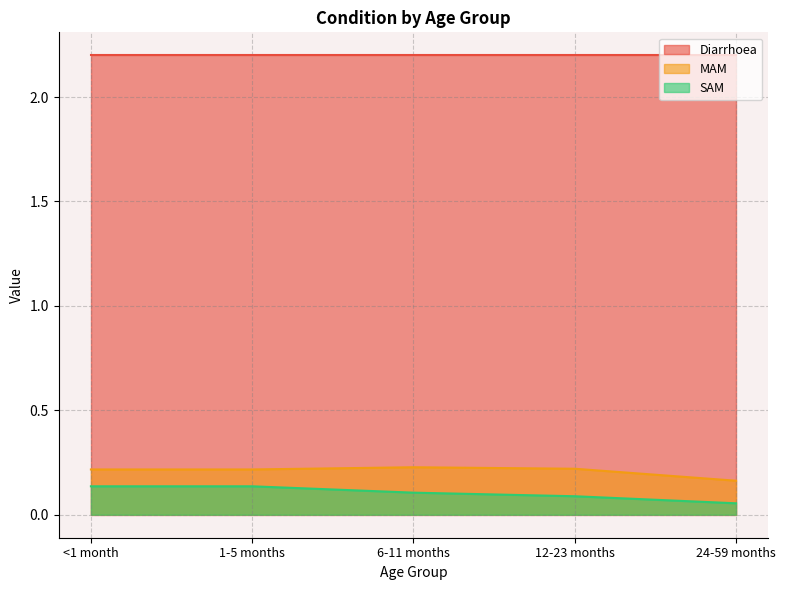

Does the chart have visible grid lines?

Yes